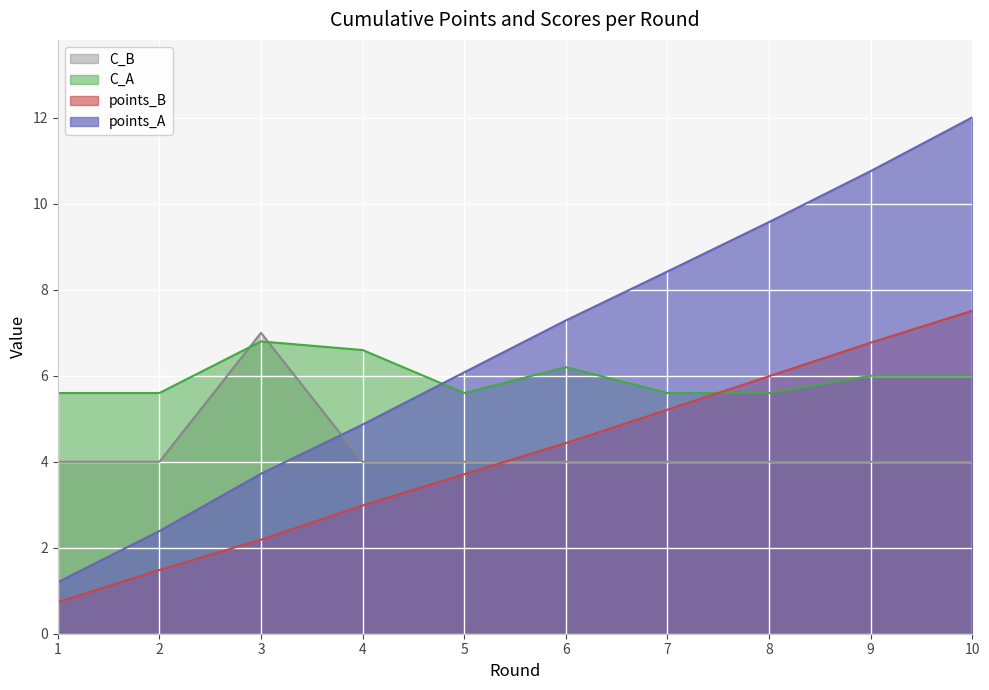

Rank the series at 10 from highest to lowest value.

points_A, points_B, C_A, C_B